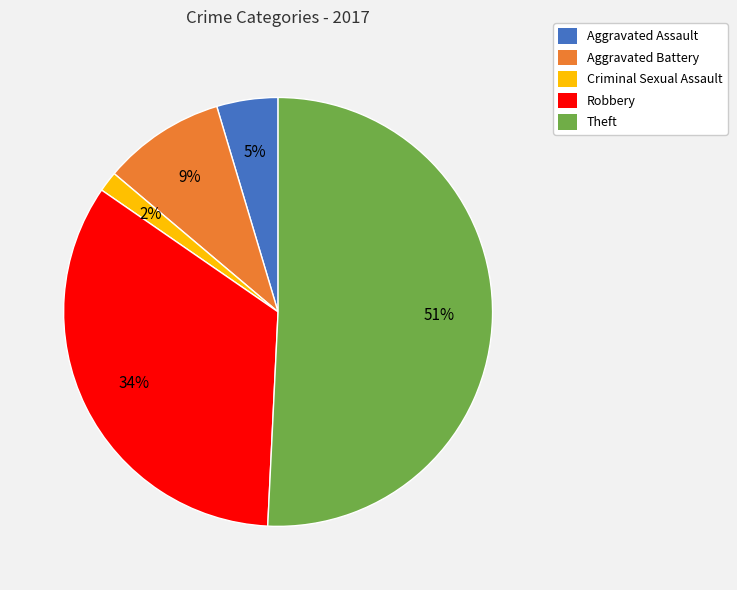

Is the sum of Theft and Aggravated Battery greater than half?

Yes